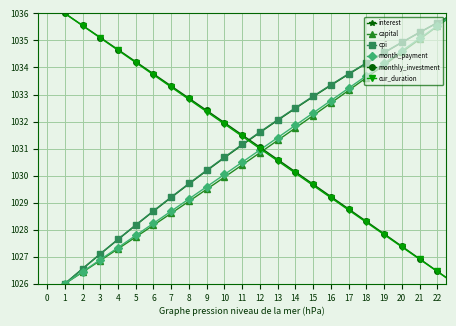

What is the minimum value shown in the chart?

1026.0